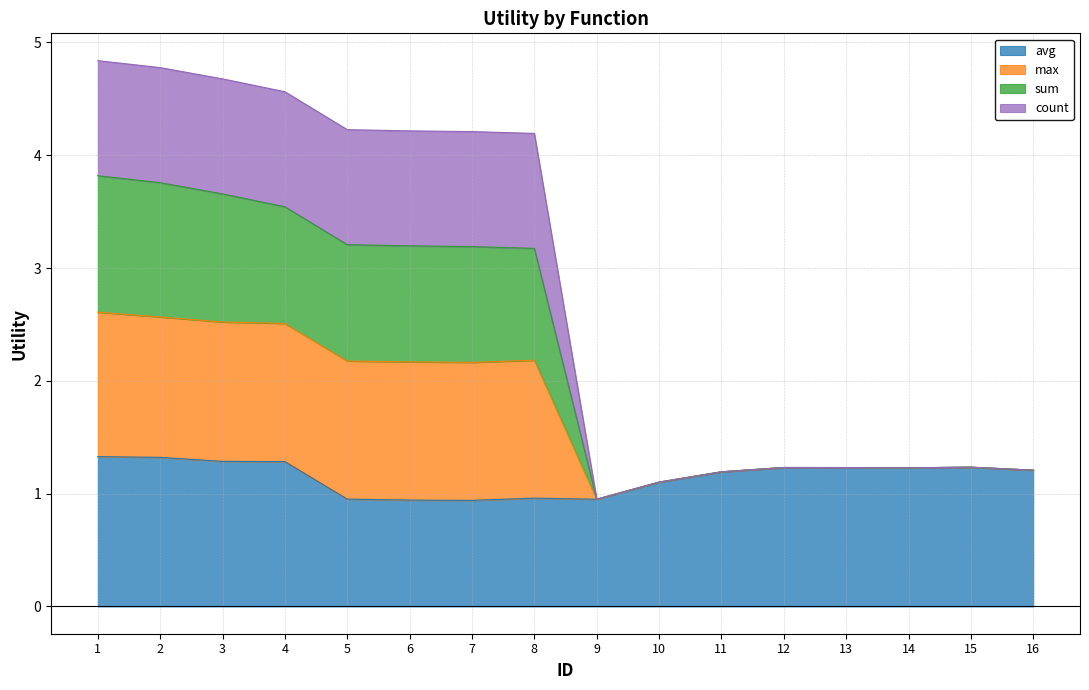

True or false: avg has a value of 0.4 at 9.

False